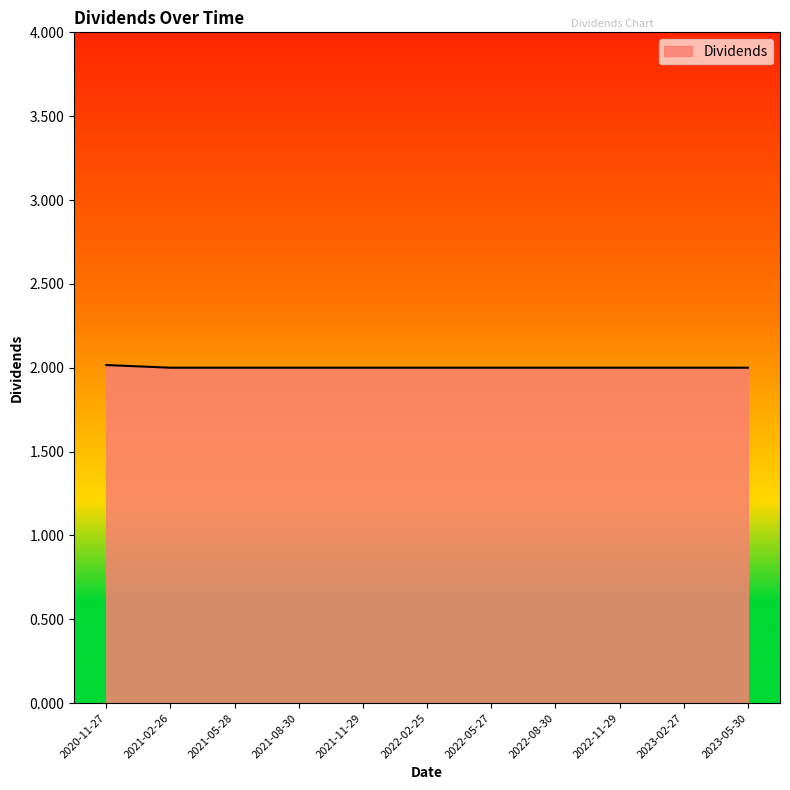

Does the chart have visible grid lines?

No